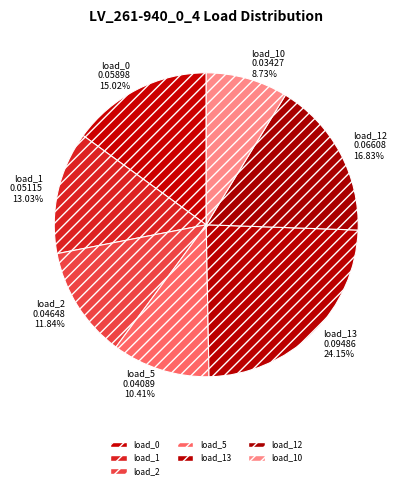

Which category has the biggest portion of the pie?

load_13